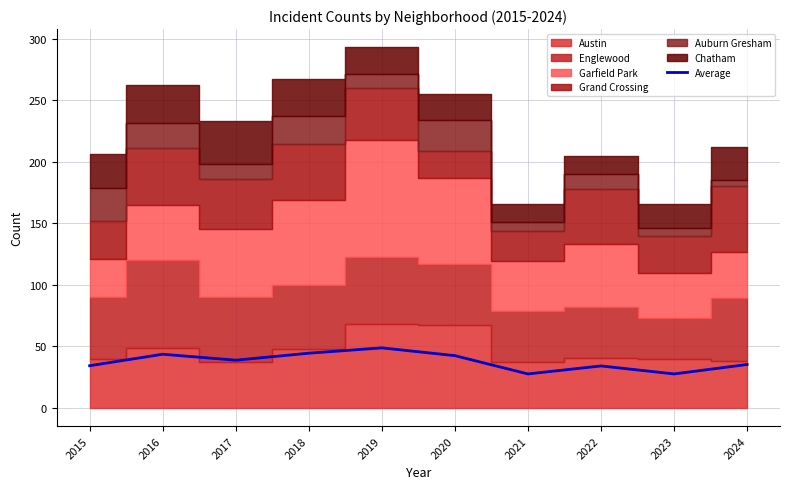

What is the value of the 7th point from the left?

27.7